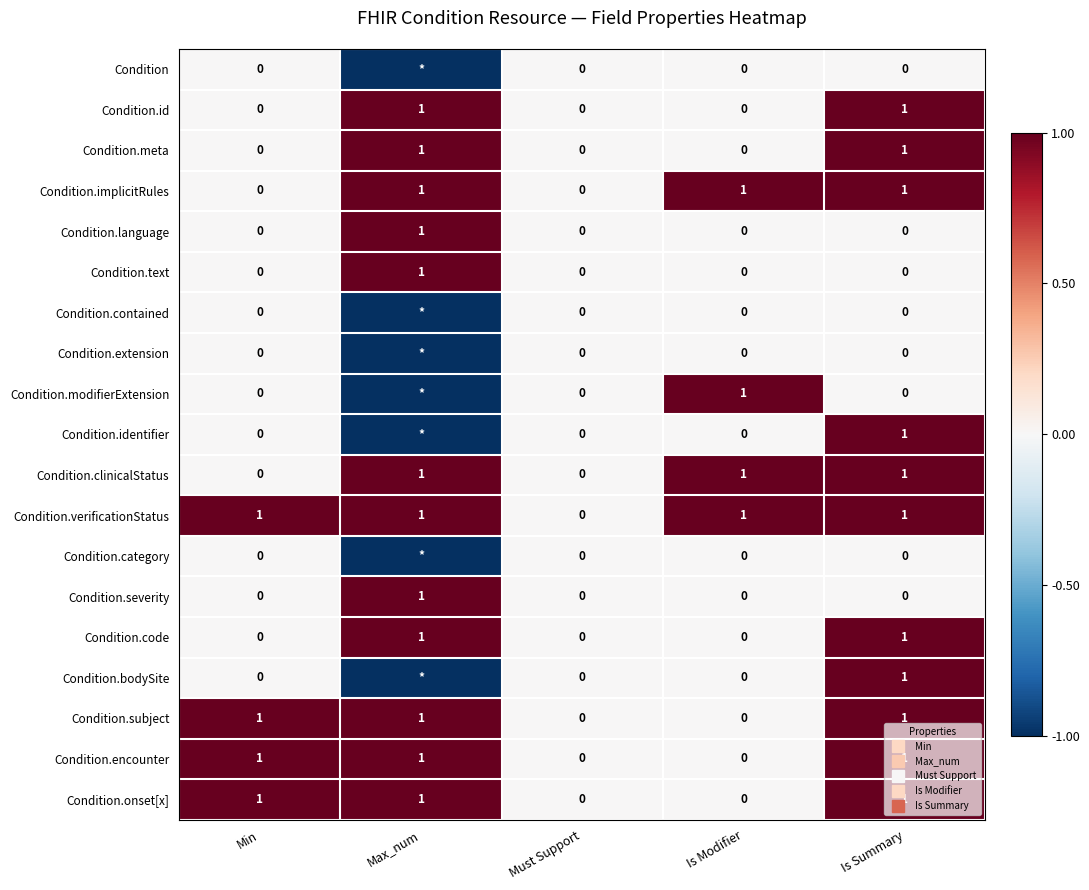

Which series has the largest total across all categories?

Condition.verificationStatus